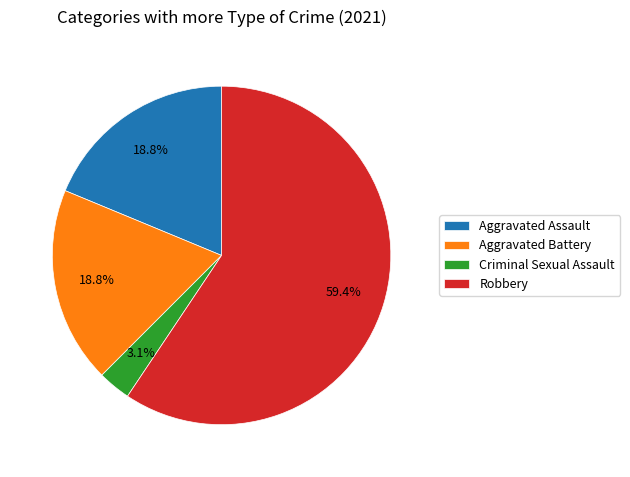

To the nearest percent, what percentage of the pie is Aggravated Assault?

19%